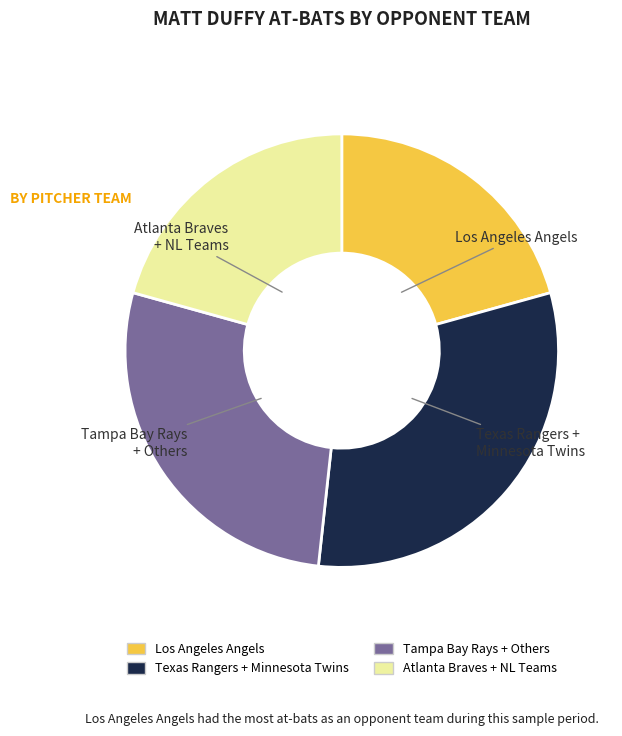

How many segments does this pie chart have?

4